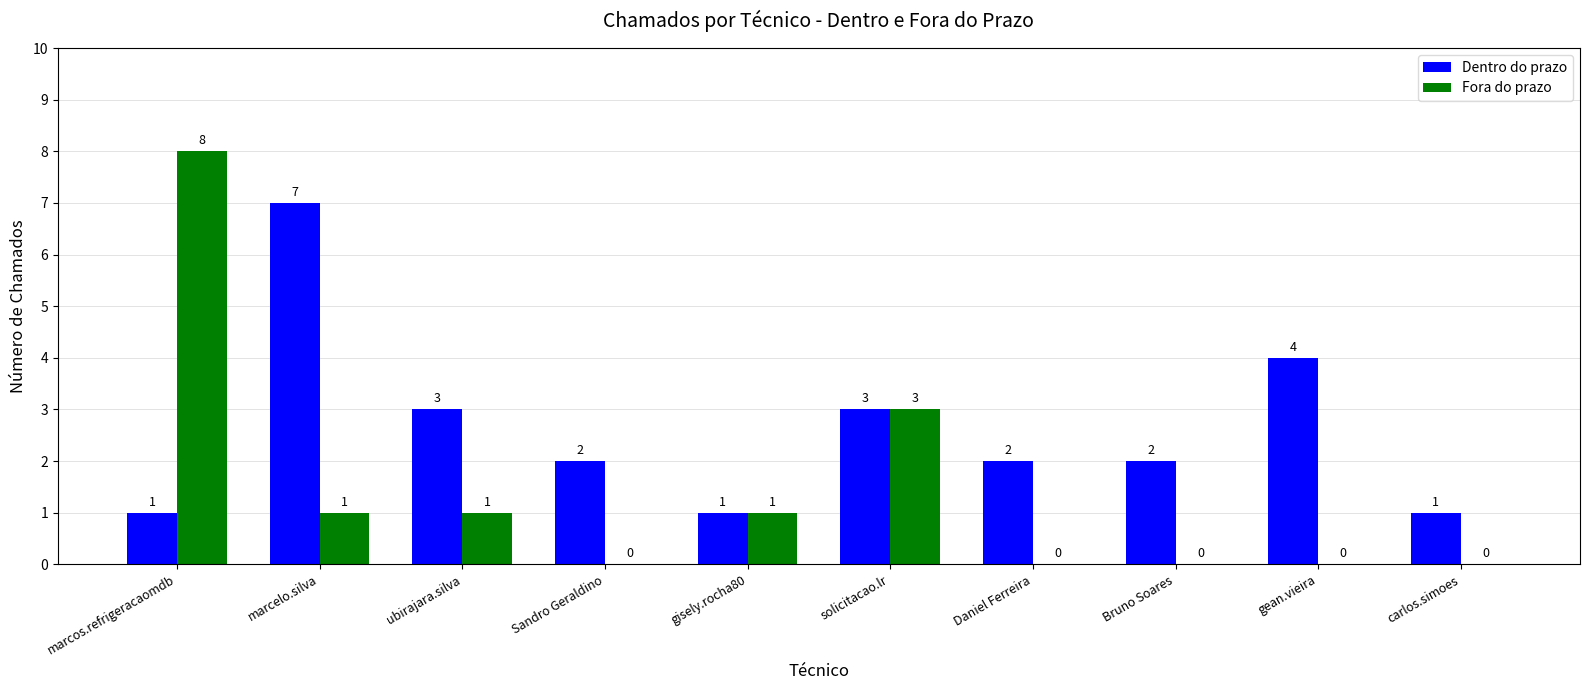

Which series has the widest spread of values?

Fora do prazo